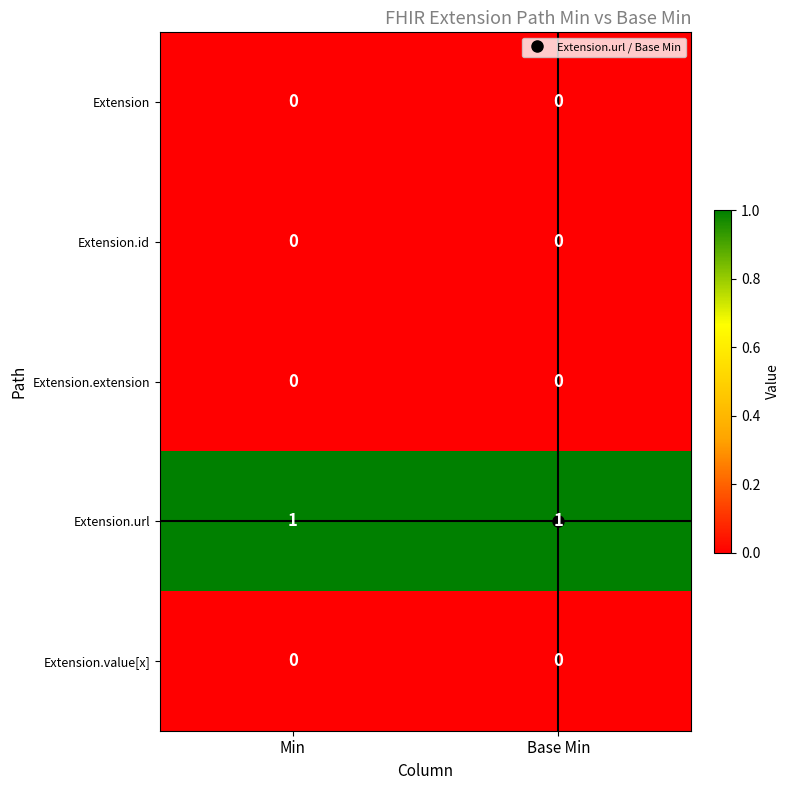

Is it true that Extension.extension equals 0 at Min?

True